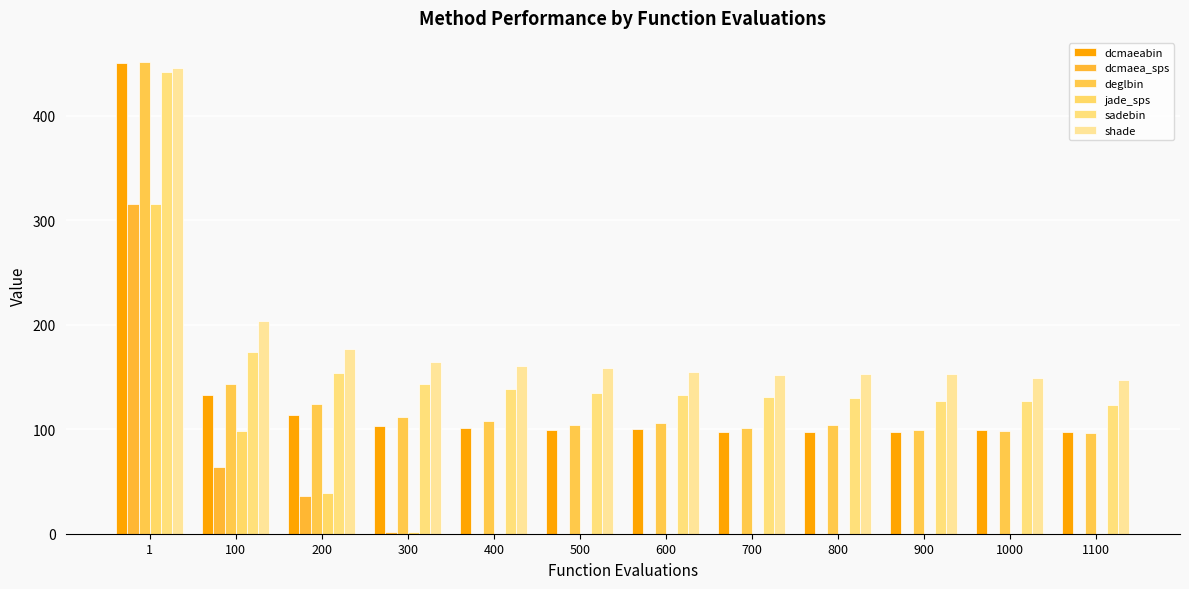

The deglbin series shows 183.9 at 1. True or false?

False